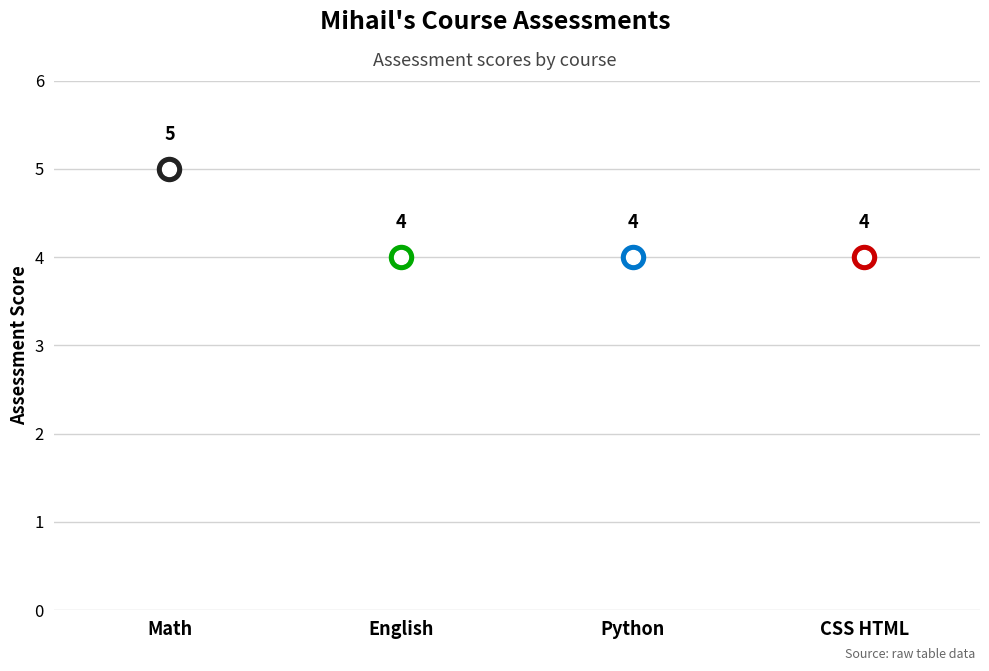

What is the change in value from Math to CSS HTML?

-1